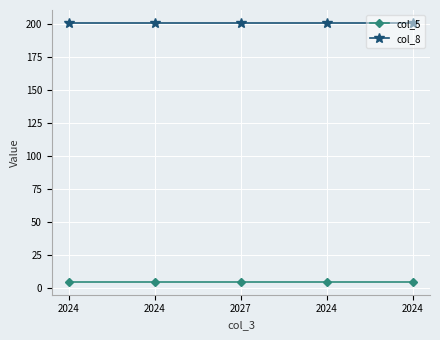

How many categories are shown in the chart?

5